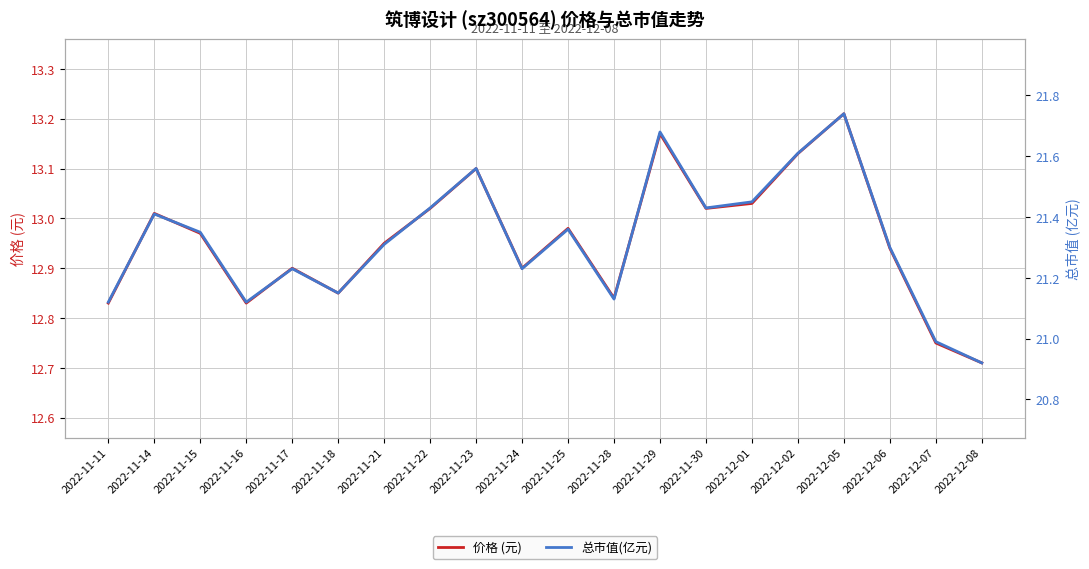

What is the sum of the 价格 (元) values at 2022-11-24 and 2022-12-02?

26.0